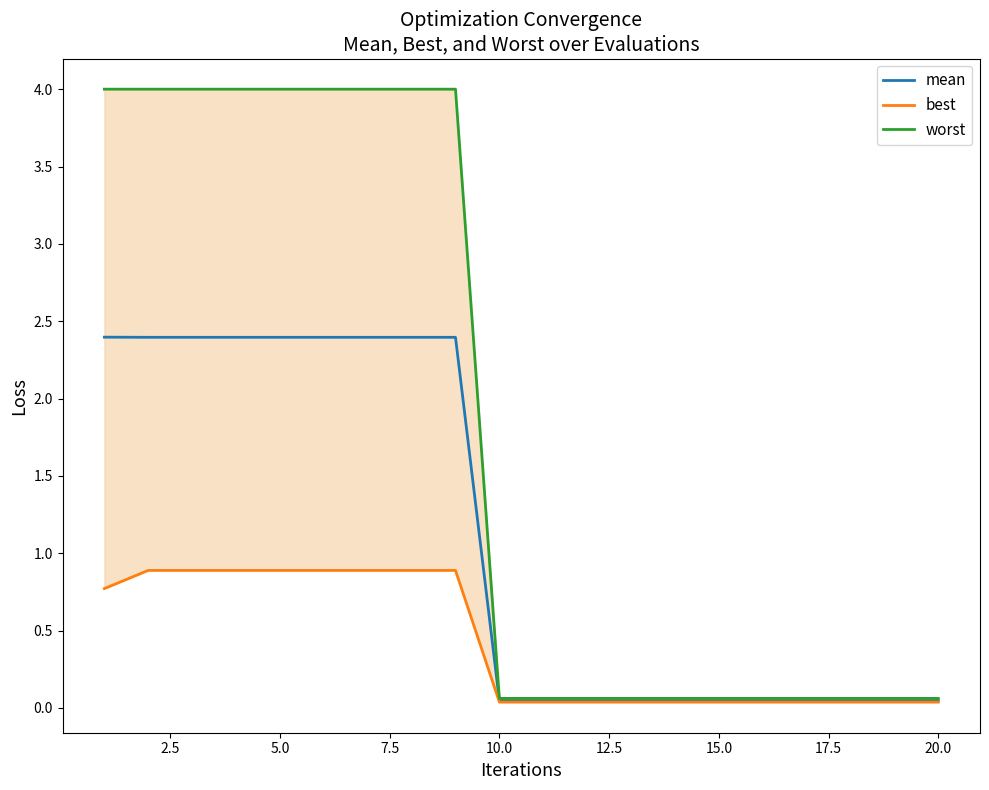

Count the number of categories in the chart.

20